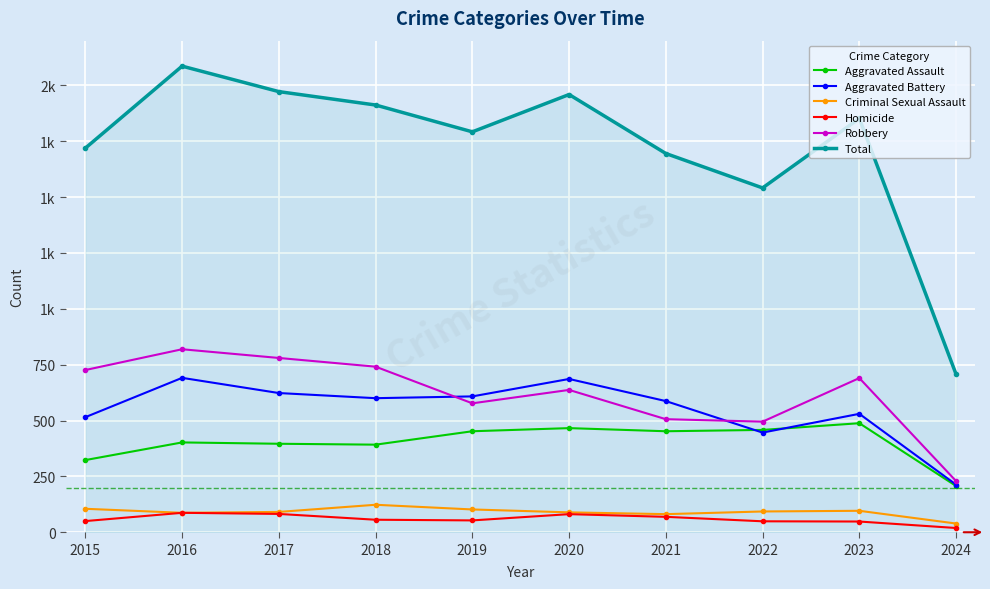

What is the spread (max minus min) of values at 2024?

688